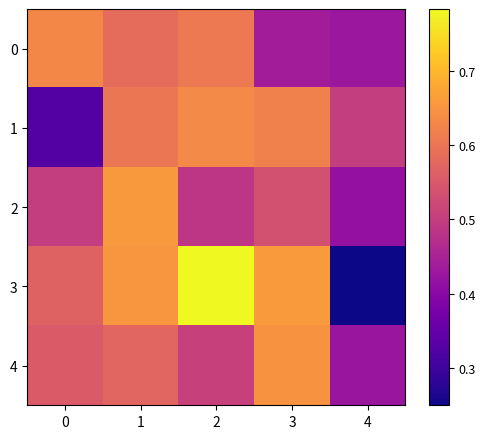

Which has a higher value, 3 or 1?

1